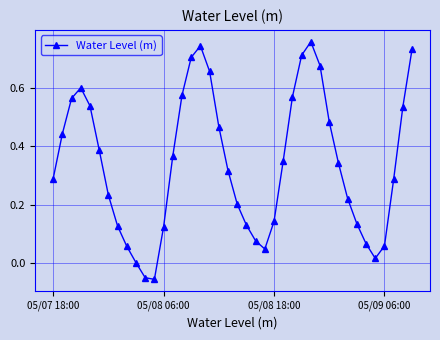

Does the chart have visible grid lines?

Yes